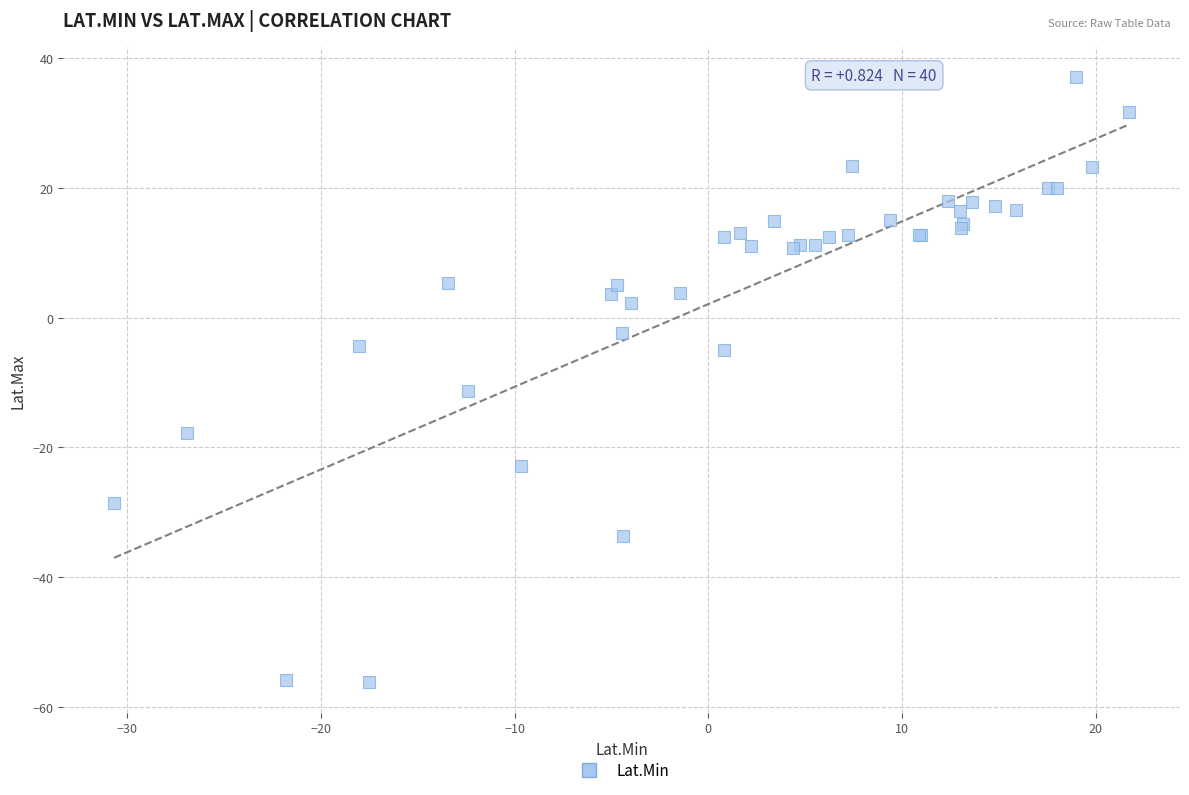

What Y value in the scatter plot is closest to -9?

-11.4